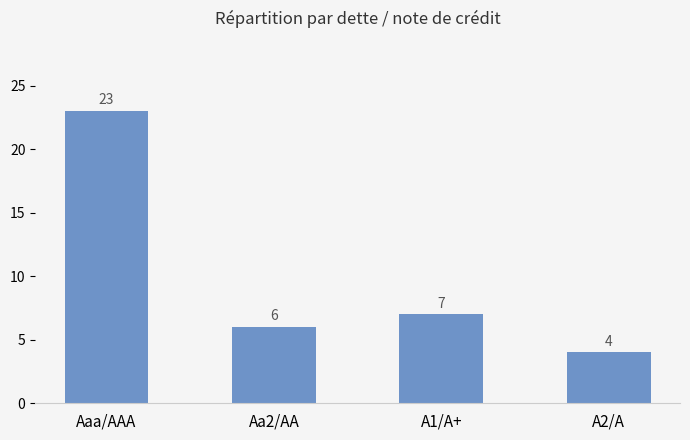

List the labels in order of value, smallest first.

A2/A, Aa2/AA, A1/A+, Aaa/AAA